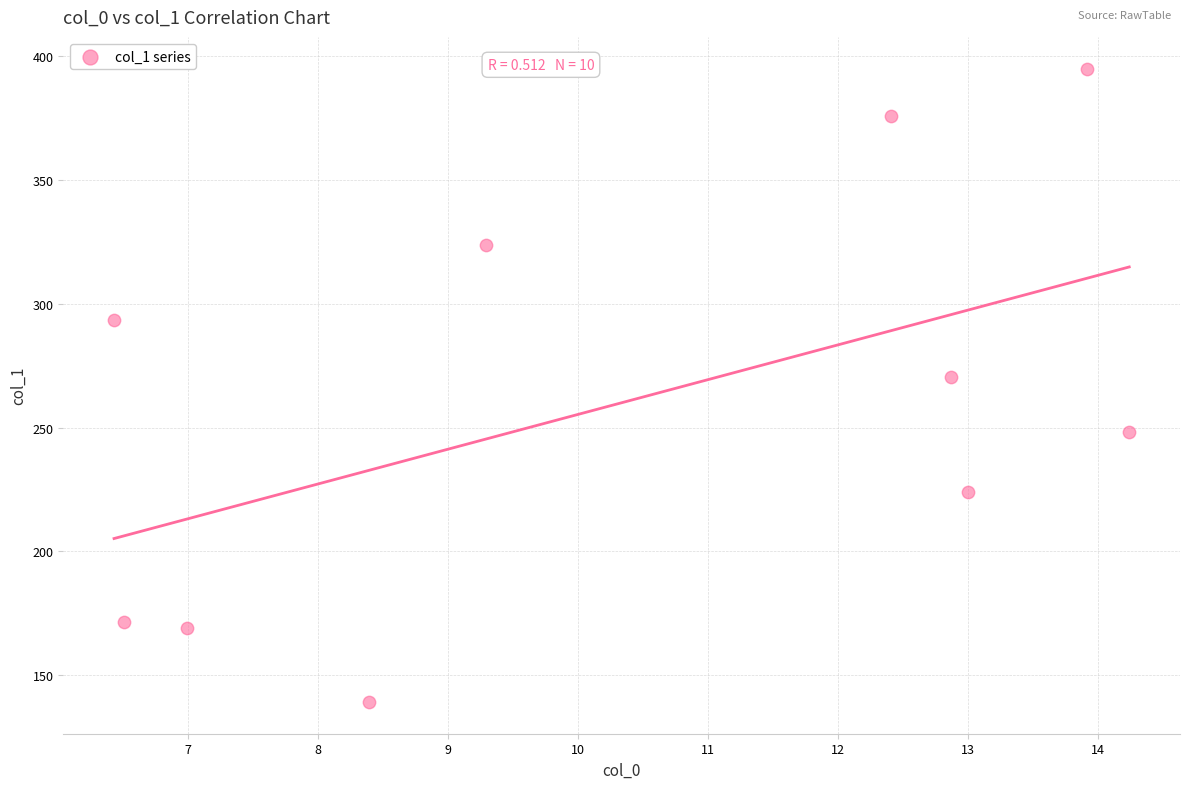

What is the range of X values (max minus min)?

7.8